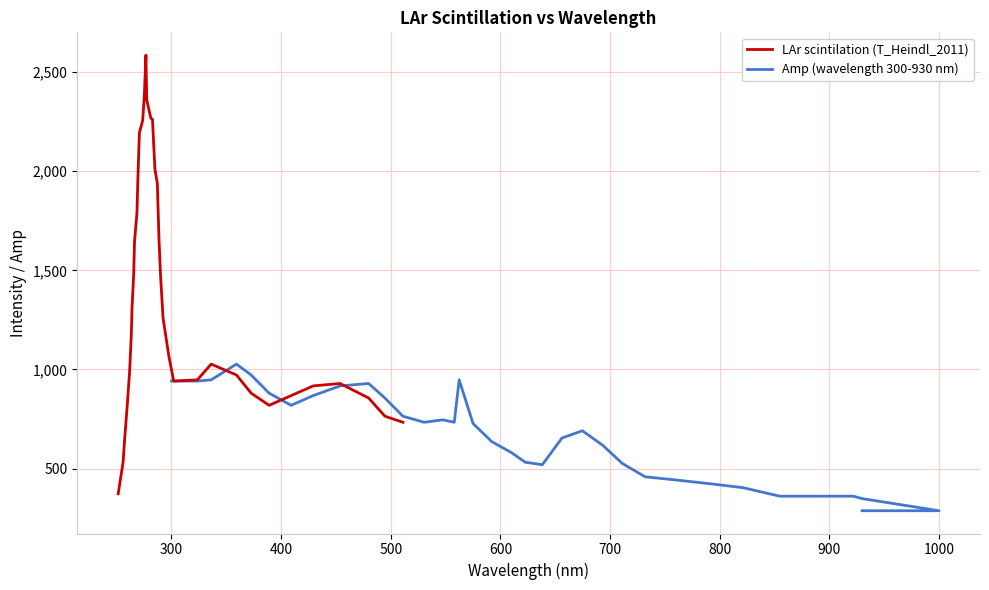

What is the minimum value for LAr scintilation (T_Heindl_2011)?

373.4